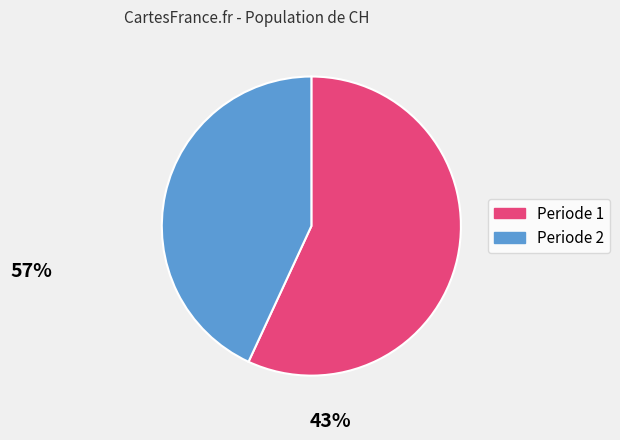

Which has a higher value, Periode 2 or Periode 1?

Periode 1